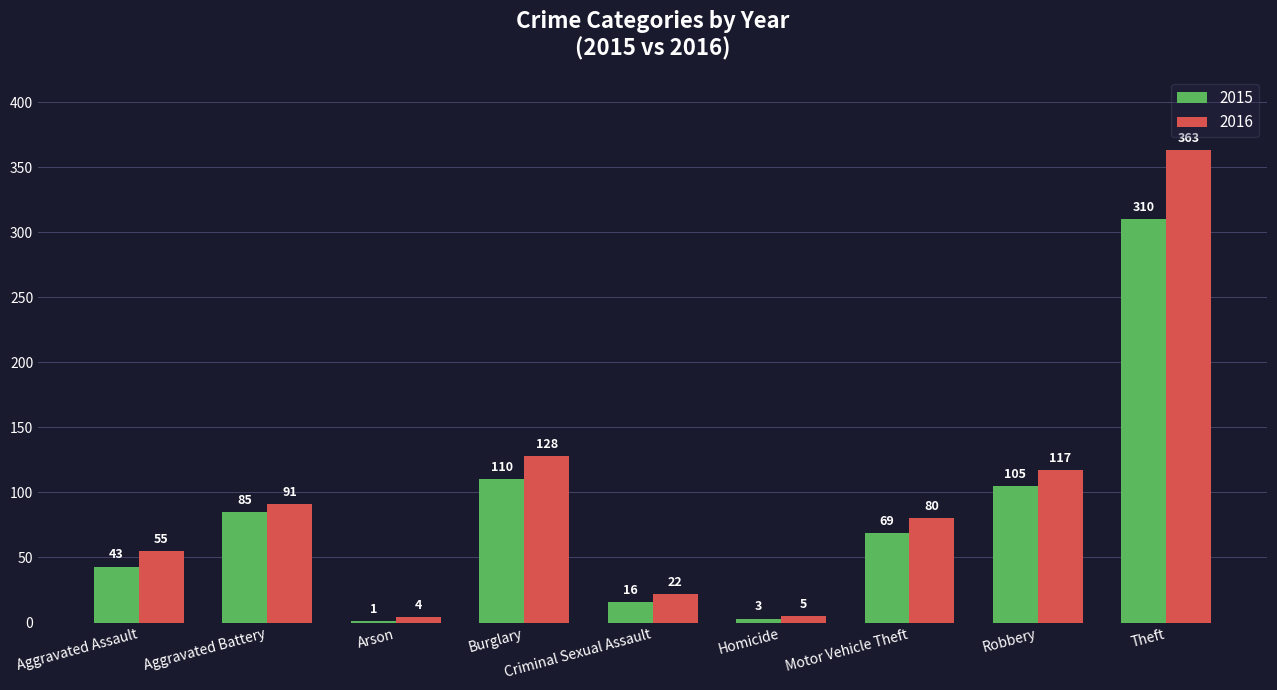

What is the total value across all series at Arson?

5